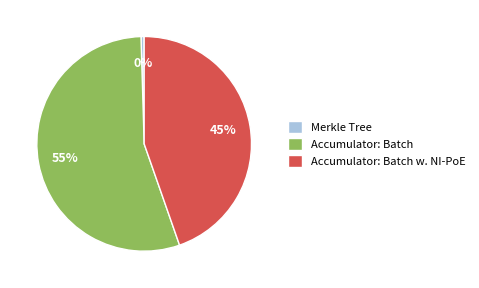

To the nearest percent, what percentage of the pie is Accumulator: Batch w. NI-PoE?

45%